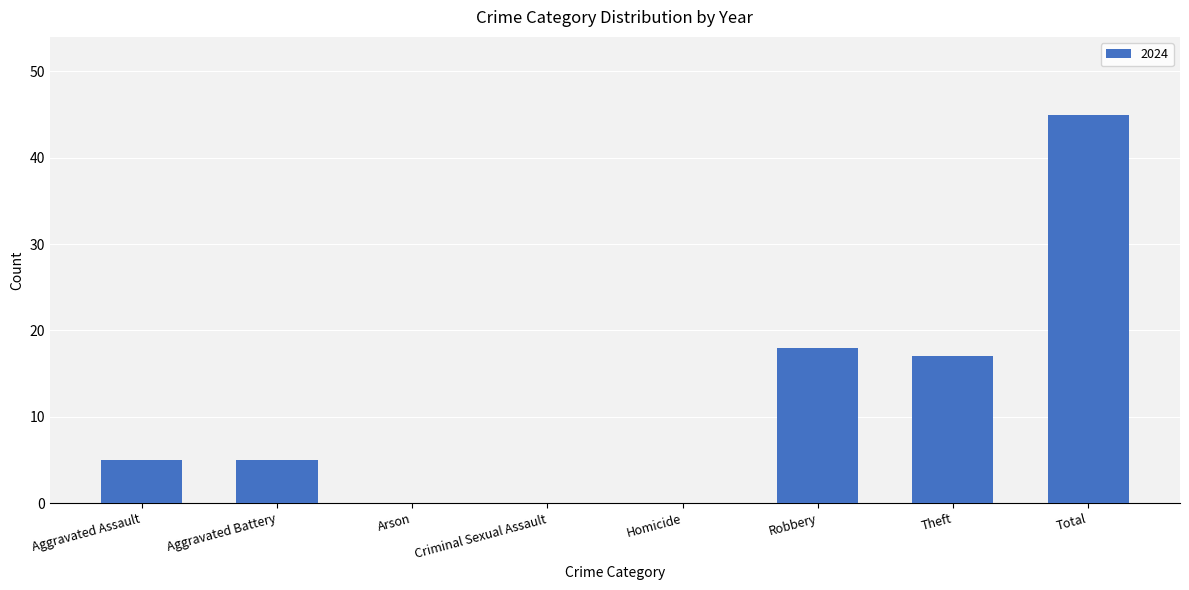

Is it true that the value at Homicide is -17?

False